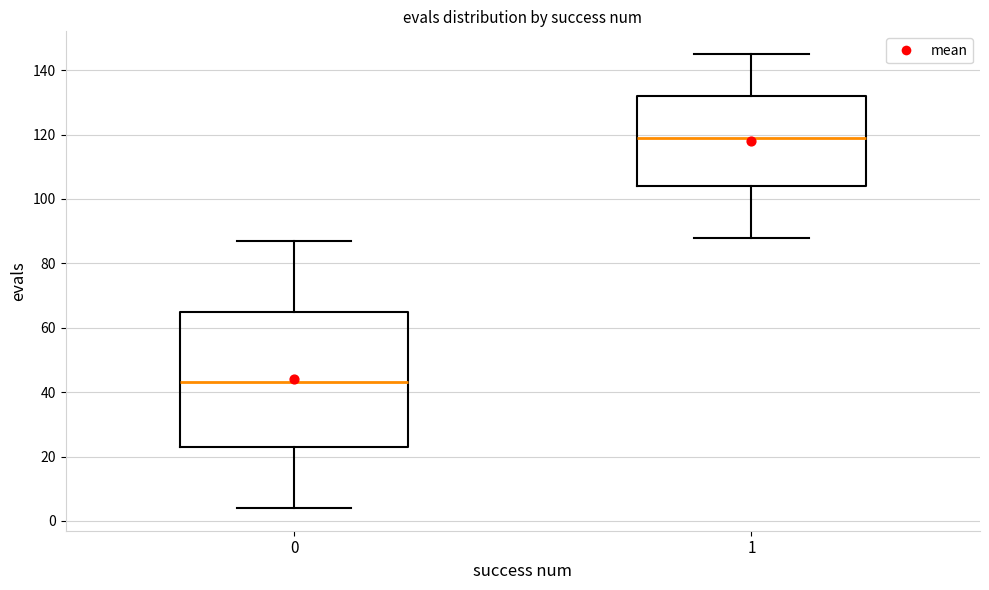

Comparing the boxes themselves (not the whiskers), which one is the tallest?

0